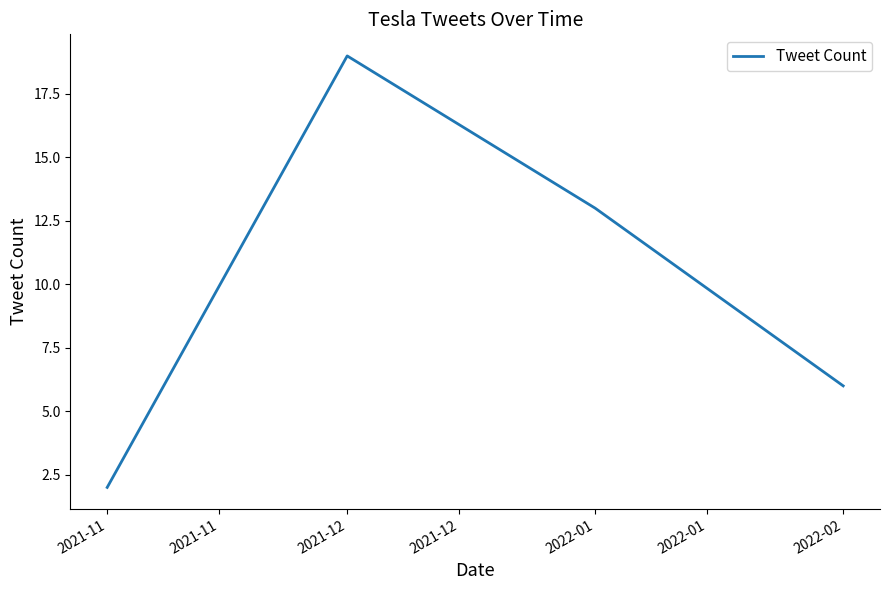

The value at 2021-11 is 2. True or false?

True